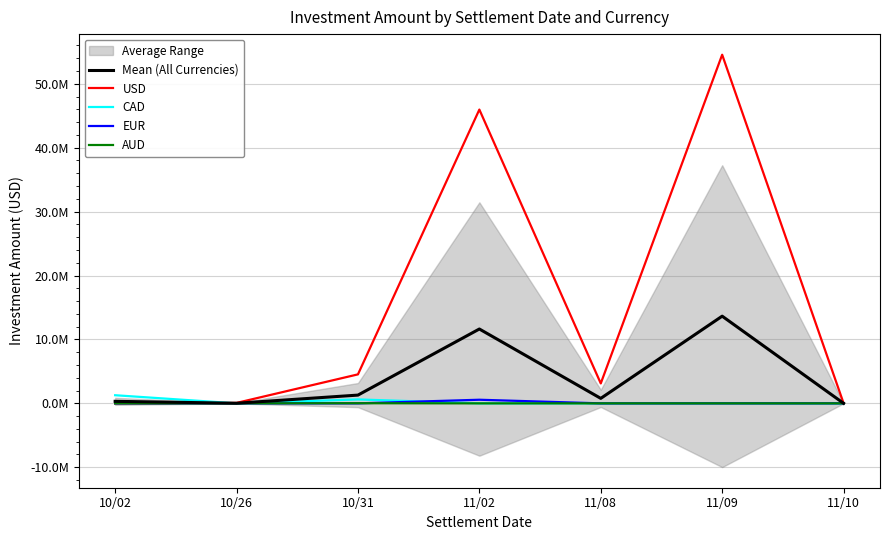

List the labels in order of USD value, largest first.

11/09, 11/02, 10/31, 11/08, 10/26, 11/10, 10/02